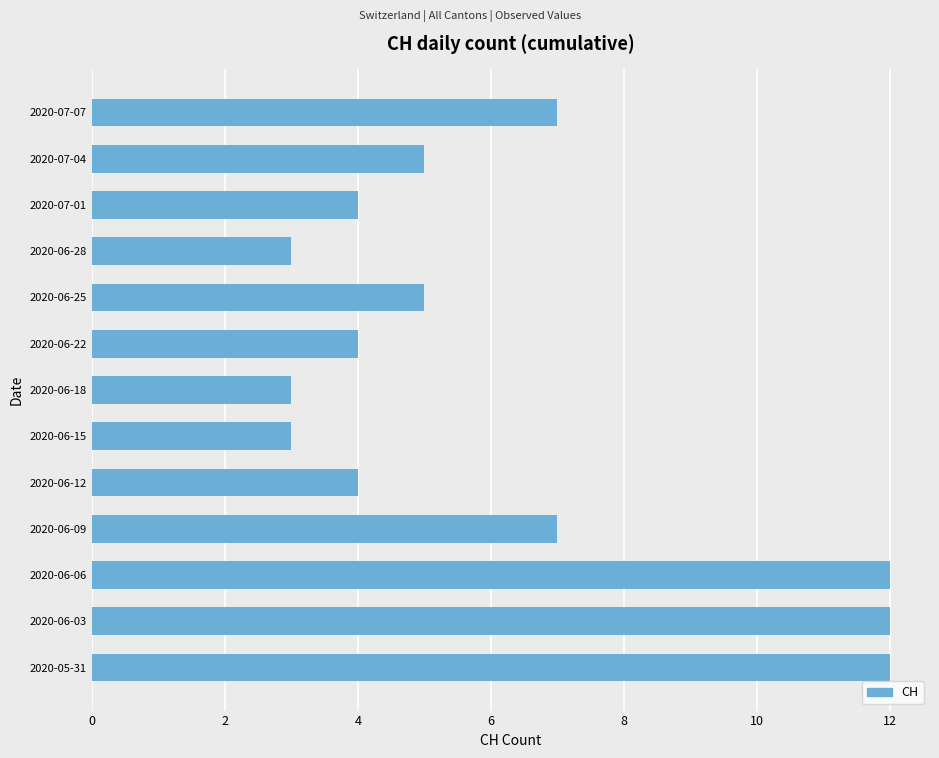

Are the bars grouped side by side (vs. stacked)?

No